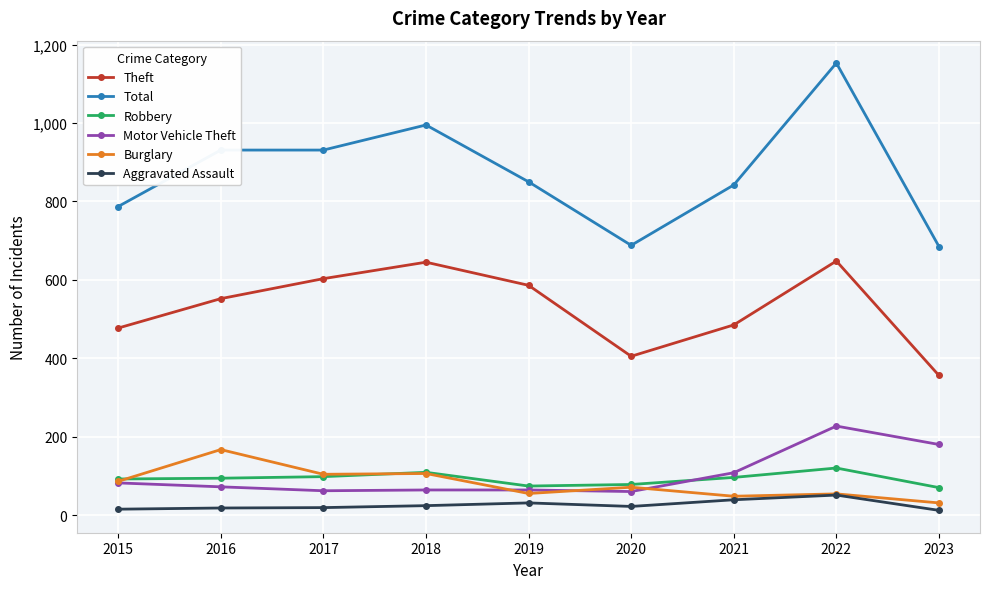

True or false: Robbery and Total intersect in this chart.

False